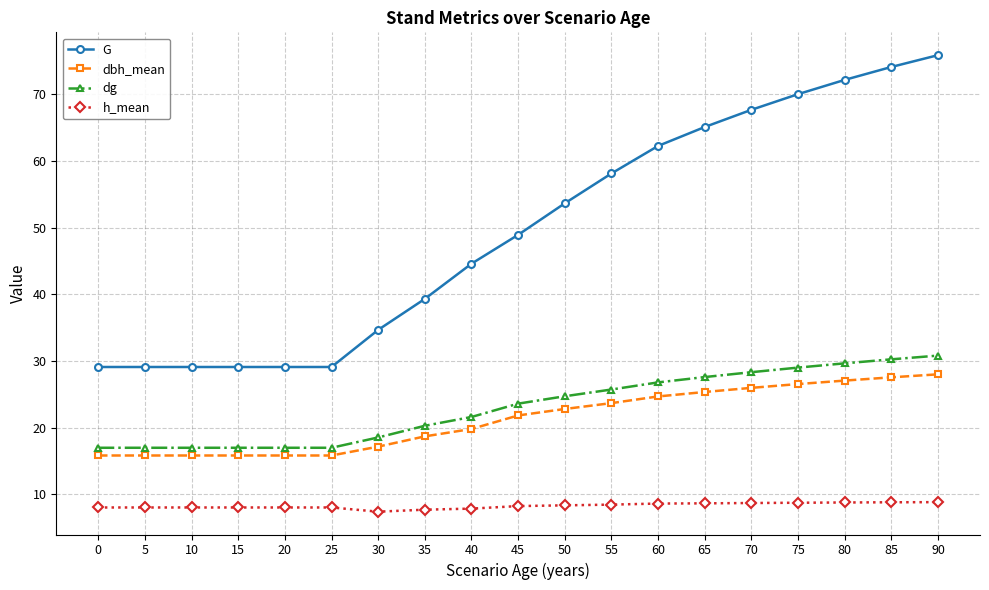

What are all the series names shown in the legend?

G, dbh_mean, dg, h_mean